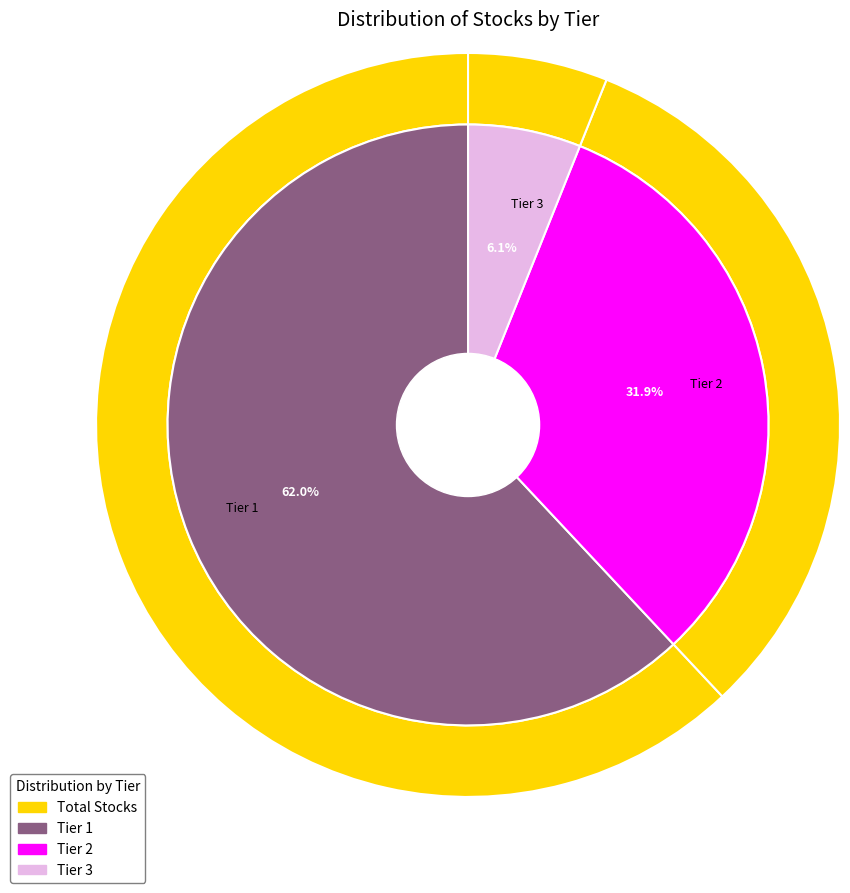

What percentage is the Tier 3 slice, to the nearest percent?

6%